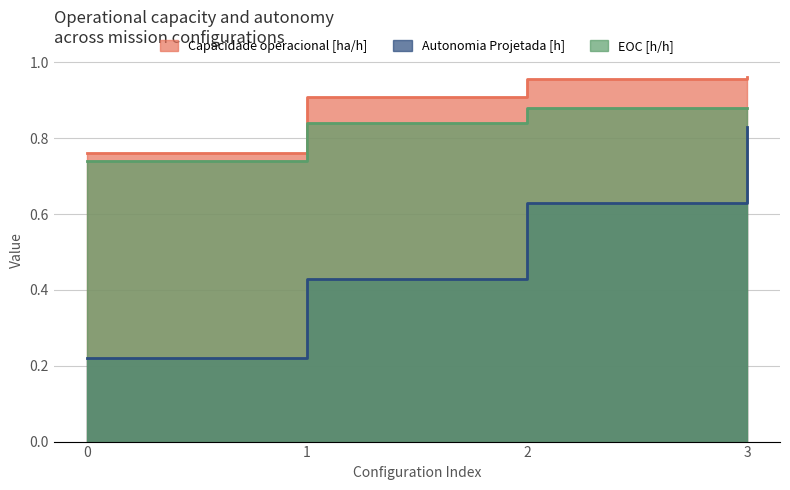

Which series has the largest total across all categories?

Capacidade operacional [ha/h]